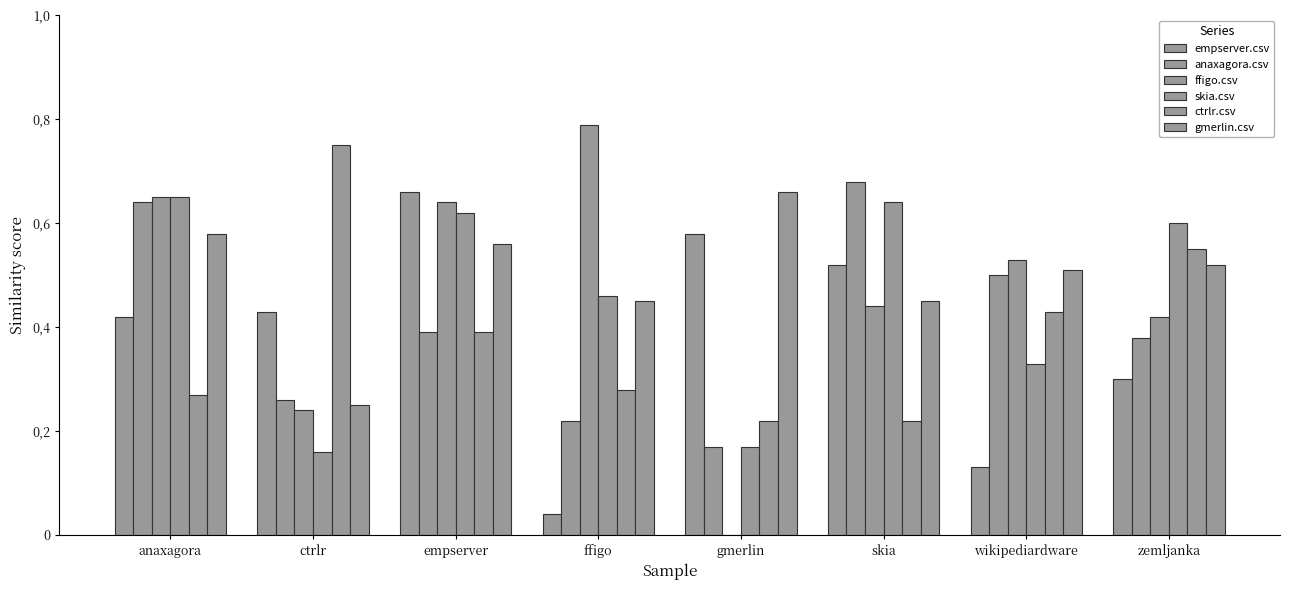

At which label is ffigo.csv closest to 0?

gmerlin